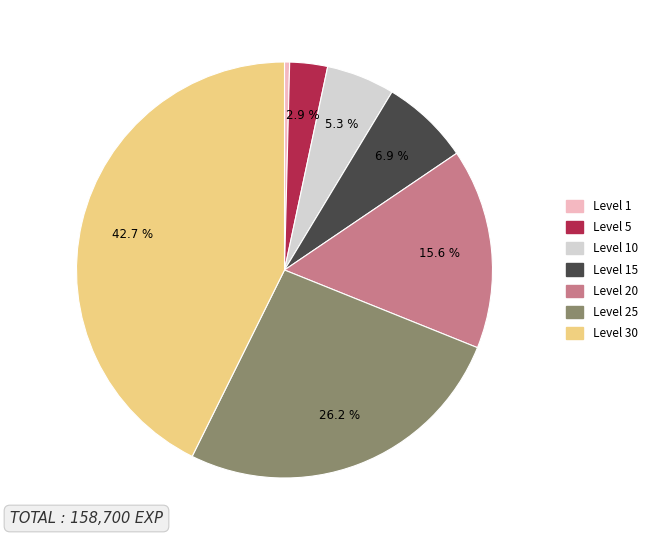

Does any single category account for the majority?

No